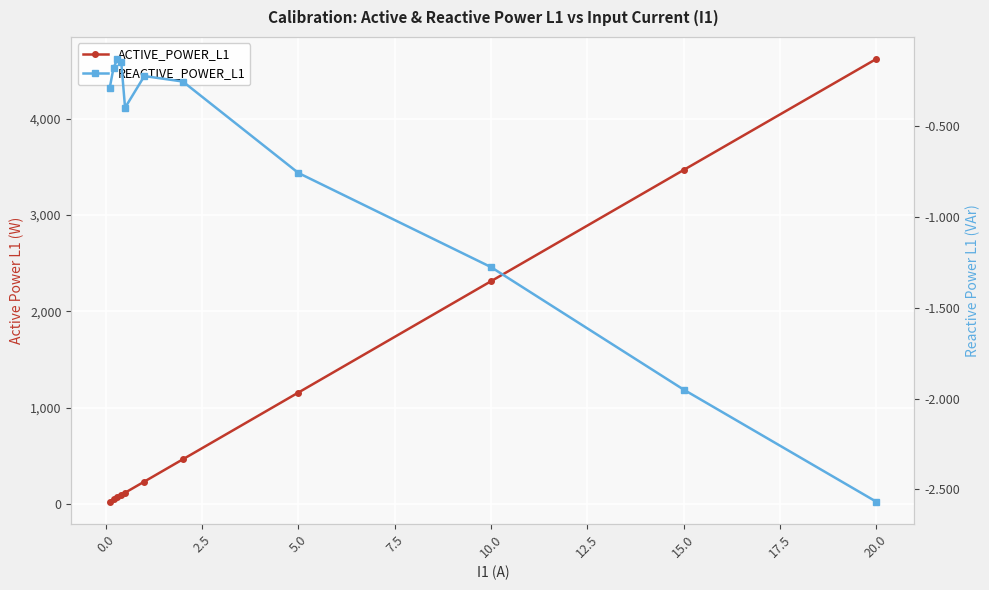

True or false: ACTIVE_POWER_L1 and REACTIVE_POWER_L1 intersect in this chart.

False